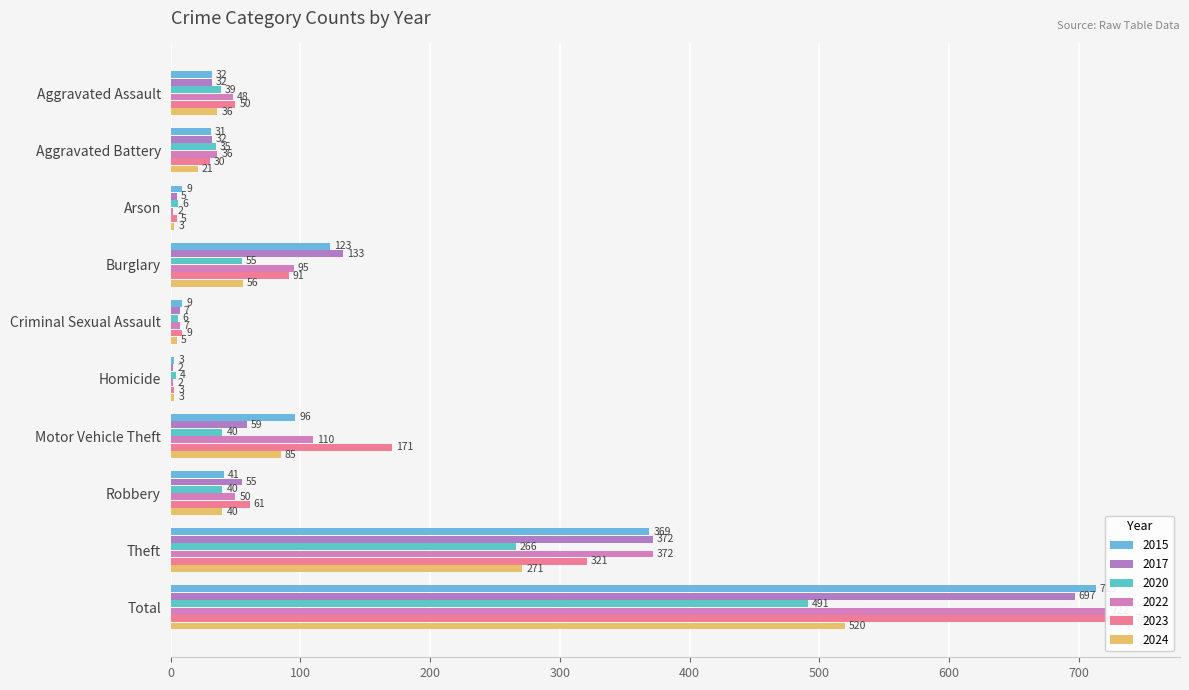

What is the label of the 4th bar from the right?

Motor Vehicle Theft